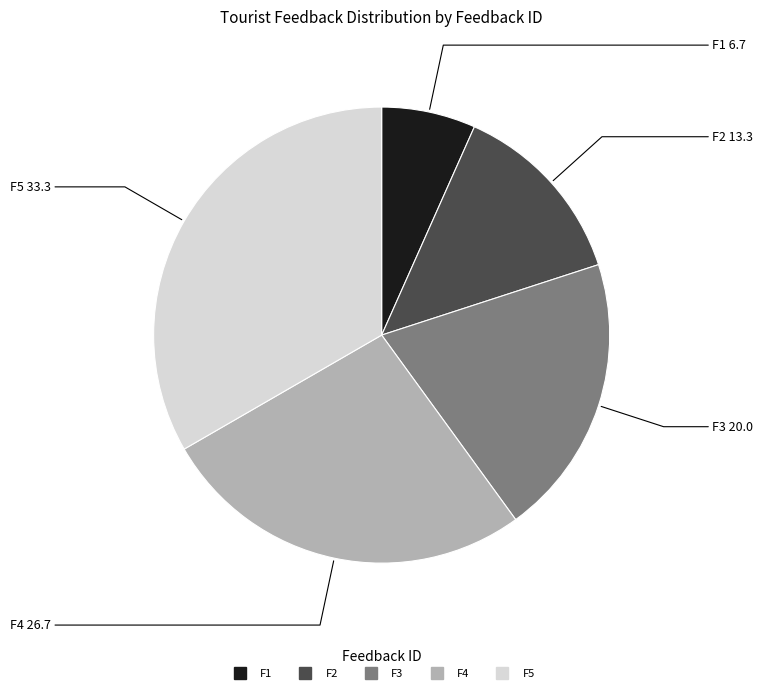

Count the number of slices in the pie.

5